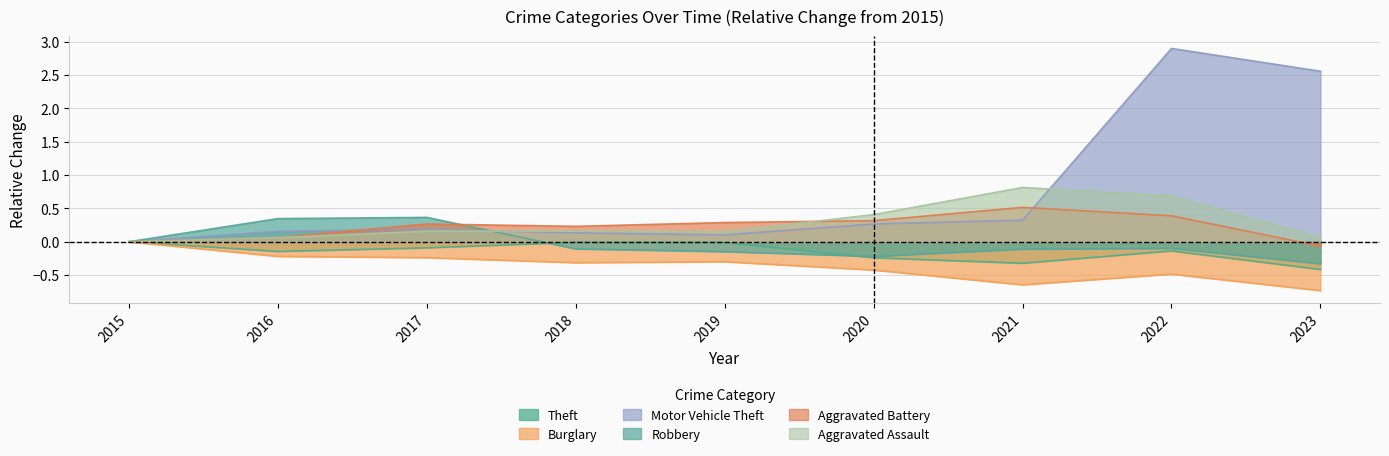

Reading left to right, extract all data points from this chart.

Theft: 2015=0.0	2016=-0.1	2017=-0.1	2018=-0.0	2019=-0.0	2020=-0.2	2021=-0.3	2022=-0.1	2023=-0.4
Burglary: 2015=0.0	2016=-0.2	2017=-0.2	2018=-0.3	2019=-0.3	2020=-0.4	2021=-0.6	2022=-0.5	2023=-0.7
Motor Vehicle Theft: 2015=0.0	2016=0.2	2017=0.2	2018=0.1	2019=0.1	2020=0.3	2021=0.3	2022=2.9	2023=2.6
Robbery: 2015=0.0	2016=0.3	2017=0.4	2018=-0.1	2019=-0.1	2020=-0.2	2021=-0.1	2022=-0.1	2023=-0.3
Aggravated Battery: 2015=0.0	2016=0.1	2017=0.3	2018=0.2	2019=0.3	2020=0.3	2021=0.5	2022=0.4	2023=-0.1
Aggravated Assault: 2015=0.0	2016=0.1	2017=0.2	2018=0.2	2019=0.1	2020=0.4	2021=0.8	2022=0.7	2023=0.1